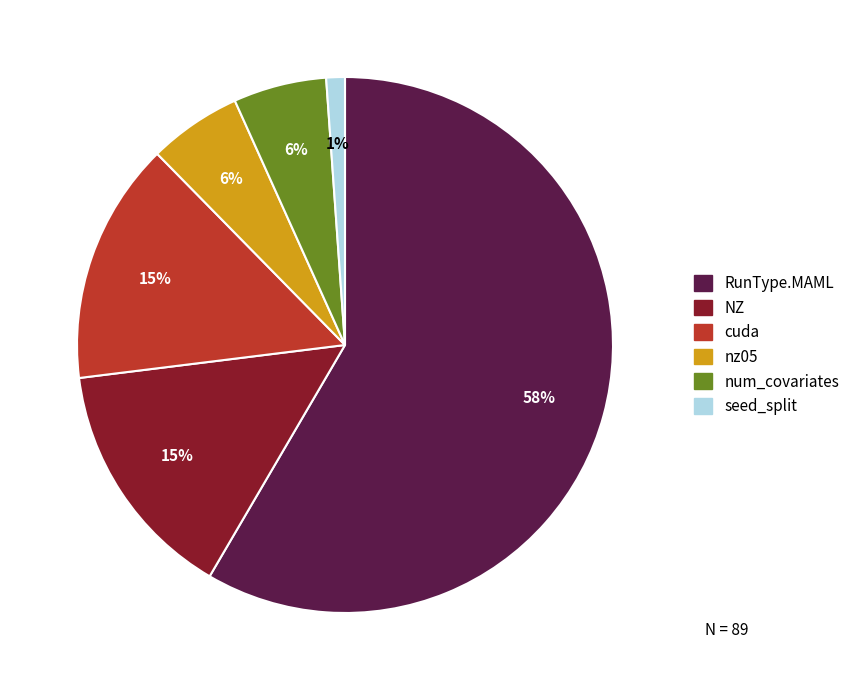

To the nearest percent, what percentage of the pie is num_covariates?

6%